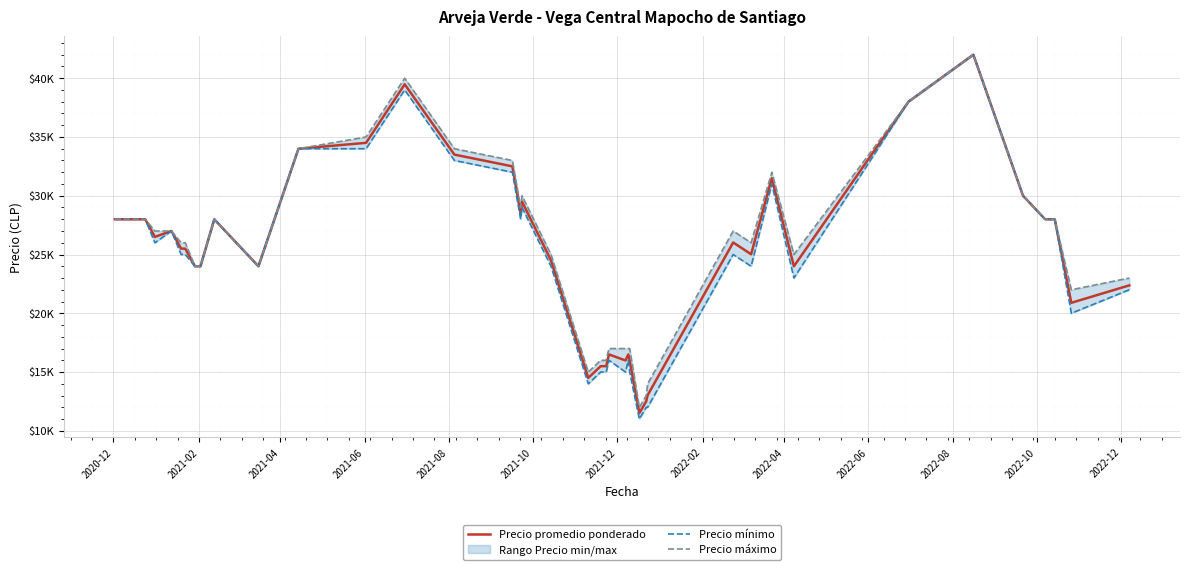

What is the value of the Precio promedio ponderado point at the 38th from the left?

28000